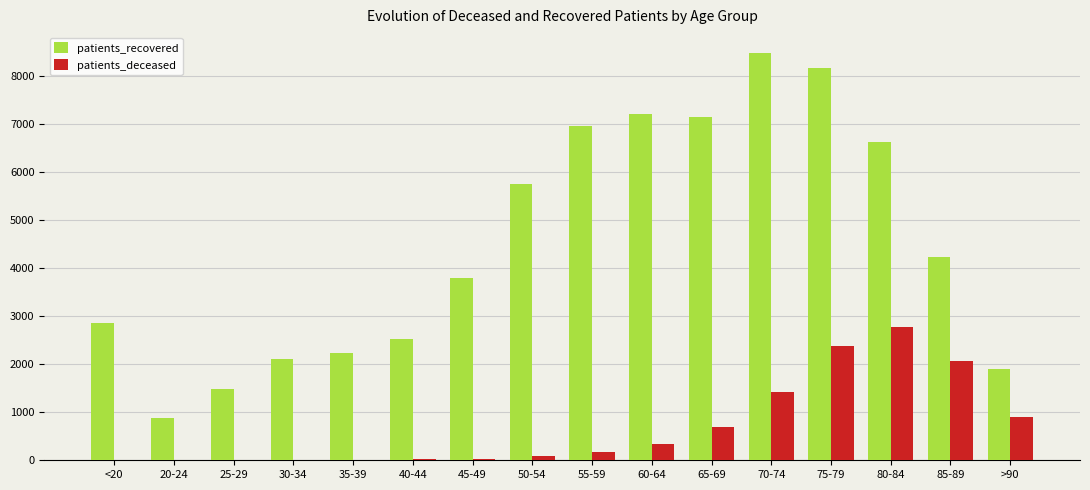

Which series has the largest range (max minus min)?

patients_recovered